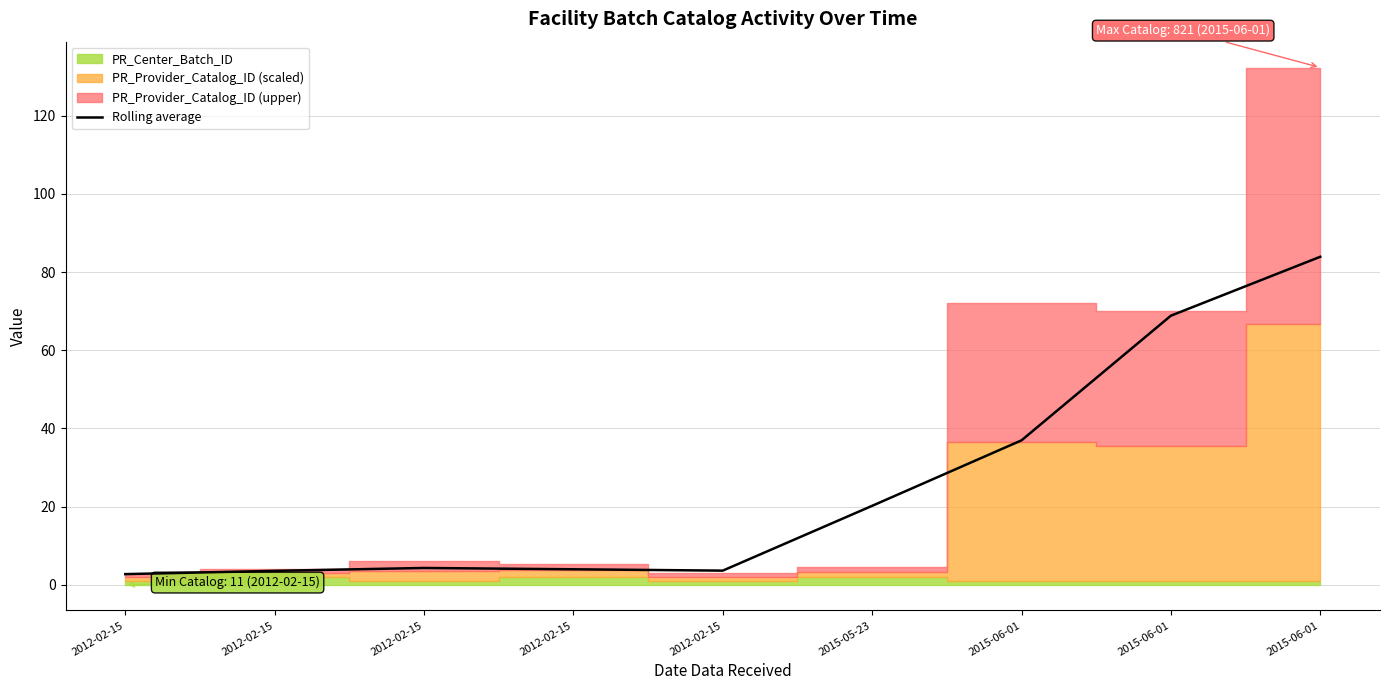

Reading left to right, transcribe all the data shown in this chart.

2012-02-15=2.7	2012-02-15=3.5	2012-02-15=4.3	2012-02-15=3.9	2012-02-15=3.6	2015-05-23=20.2	2015-06-01=36.9	2015-06-01=68.8	2015-06-01=83.9